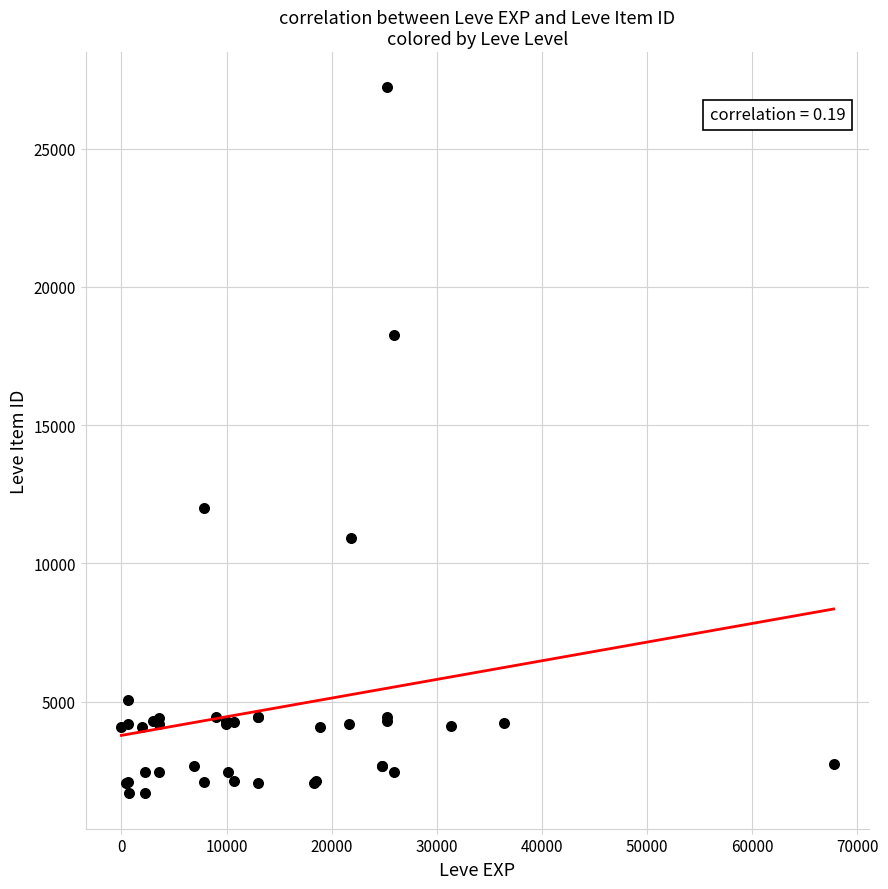

What Y value in the scatter plot is closest to 14448?

12018